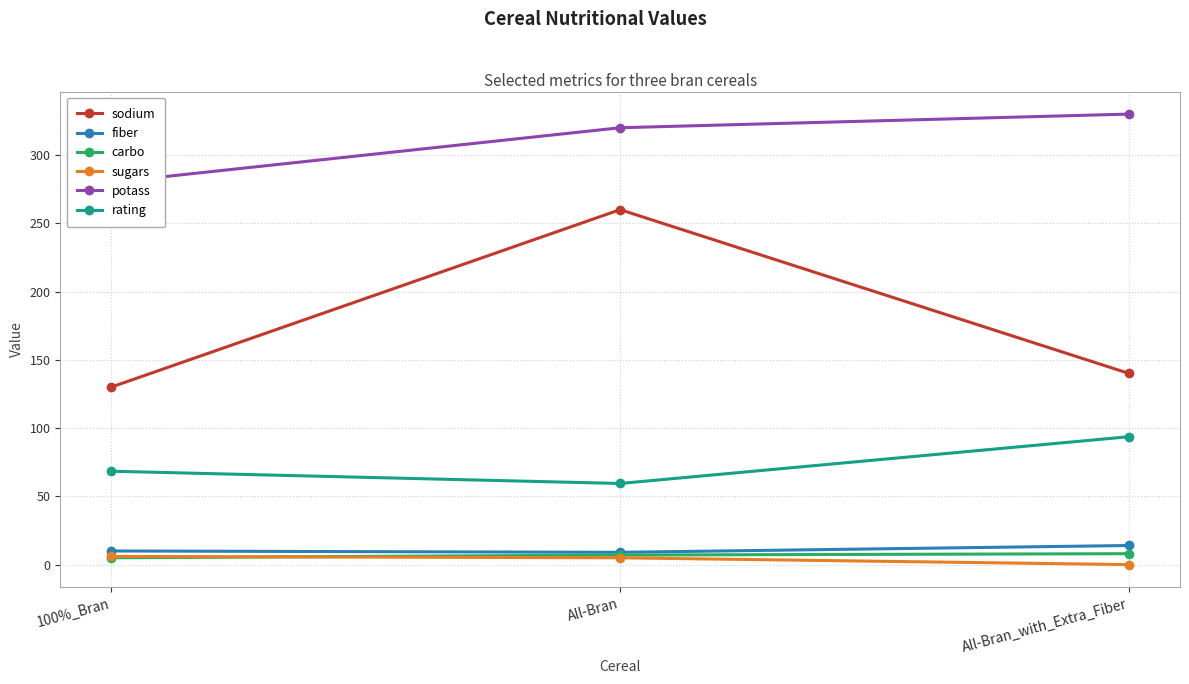

How many values in the rating series exceed 68?

2